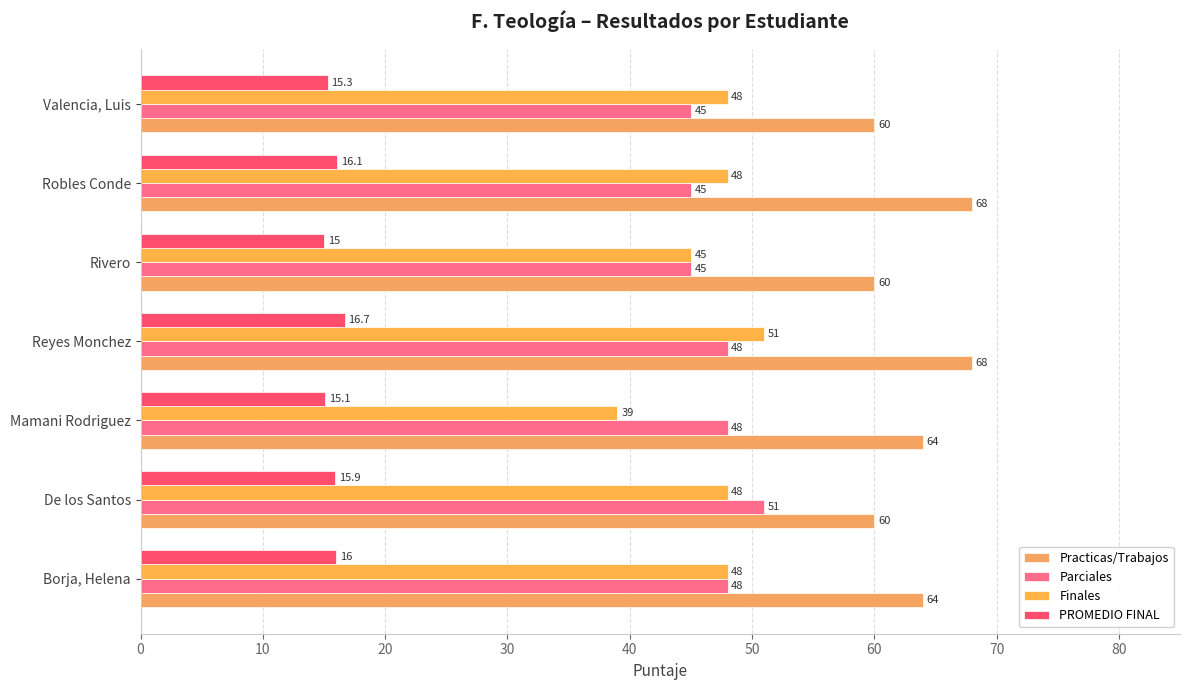

Where is PROMEDIO FINAL nearest to the value 15?

Rivero